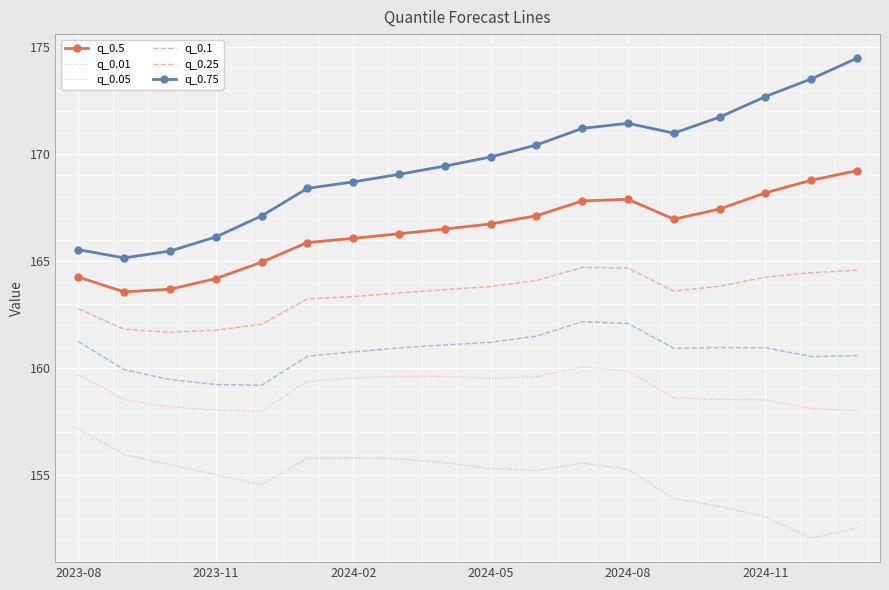

Which series has the largest range (max minus min)?

q_0.75